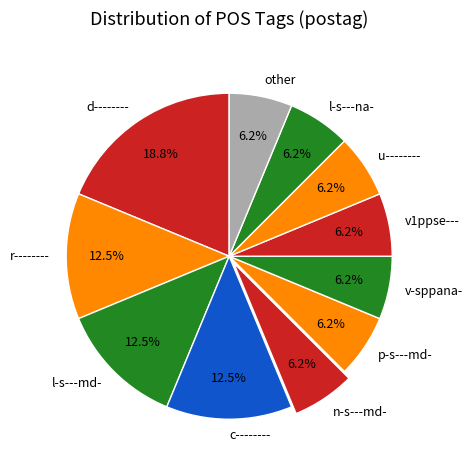

Count the number of slices in the pie.

11